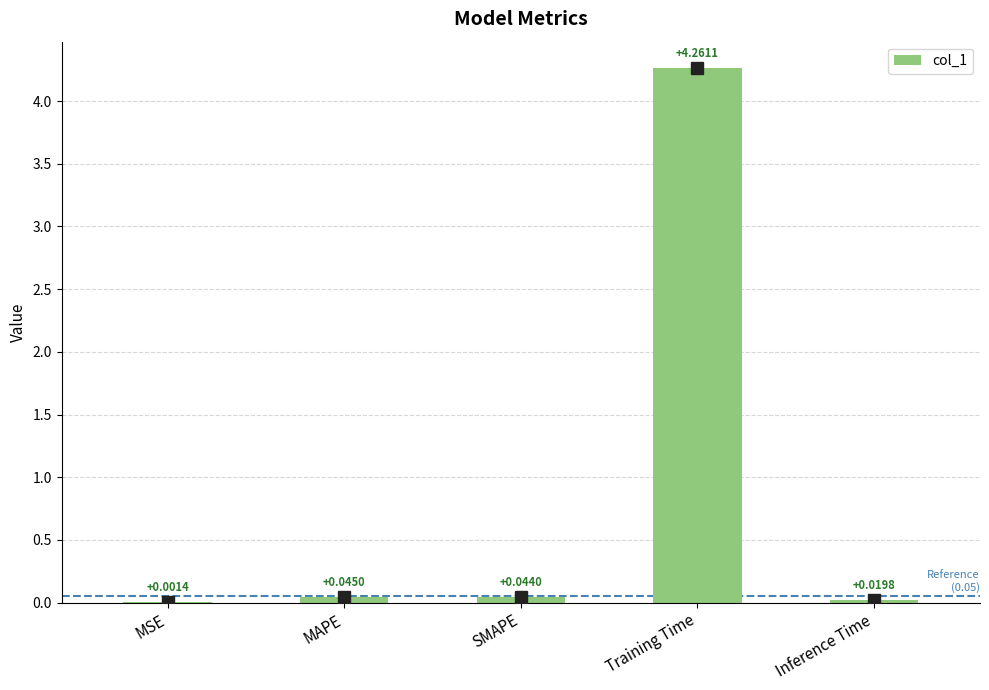

What is the sum of all values?

4.4